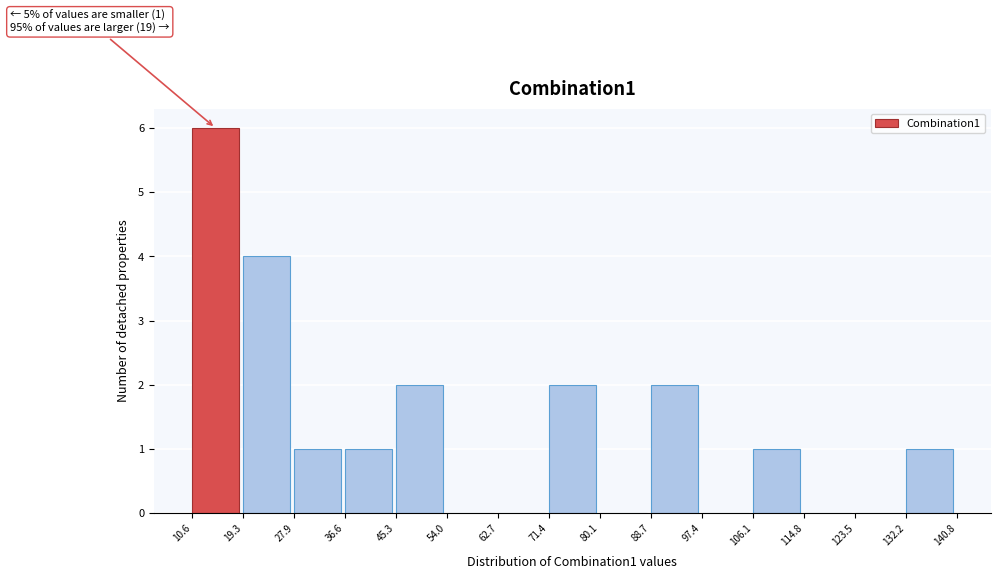

Over which range of the x-axis is the bar tallest?

10.6 to 19.3